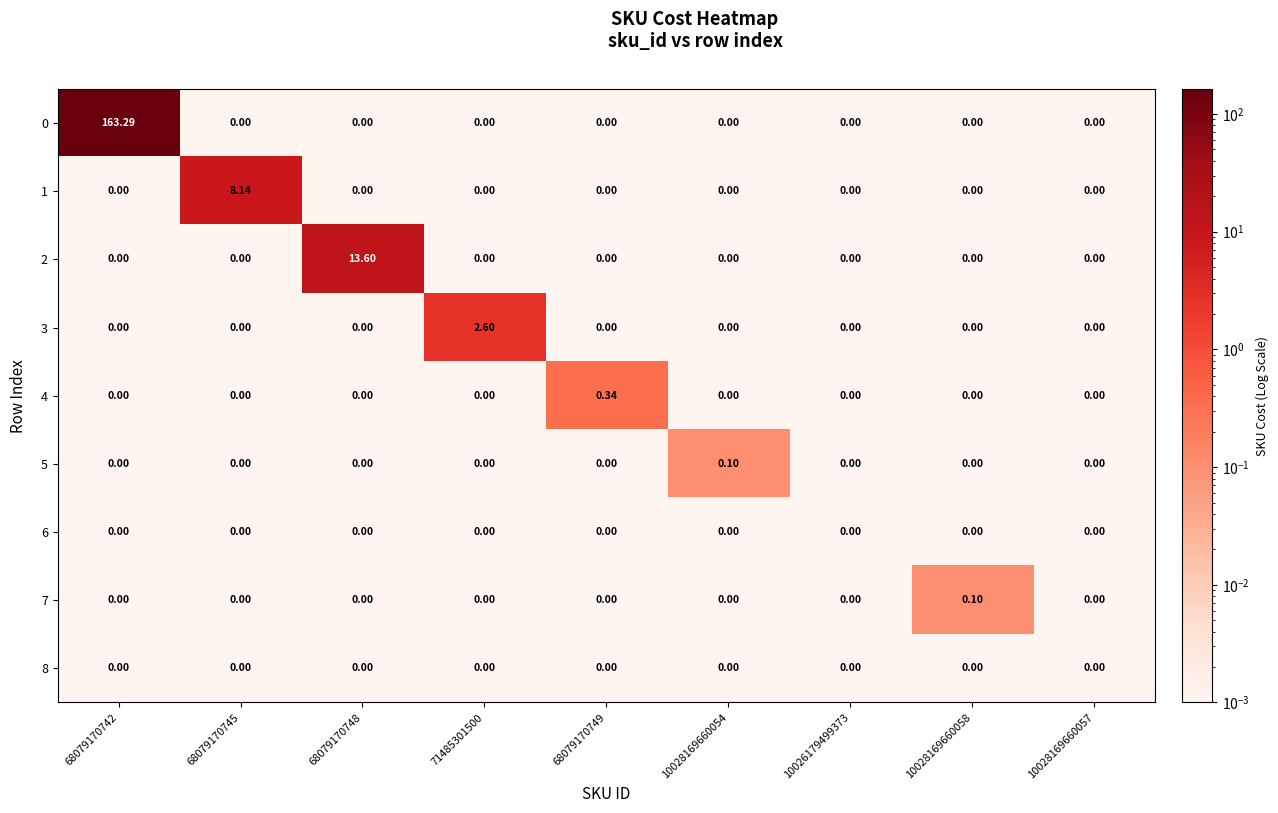

Is the value of 8 at 71485301500 greater than the value of 1 at 68079170745?

No